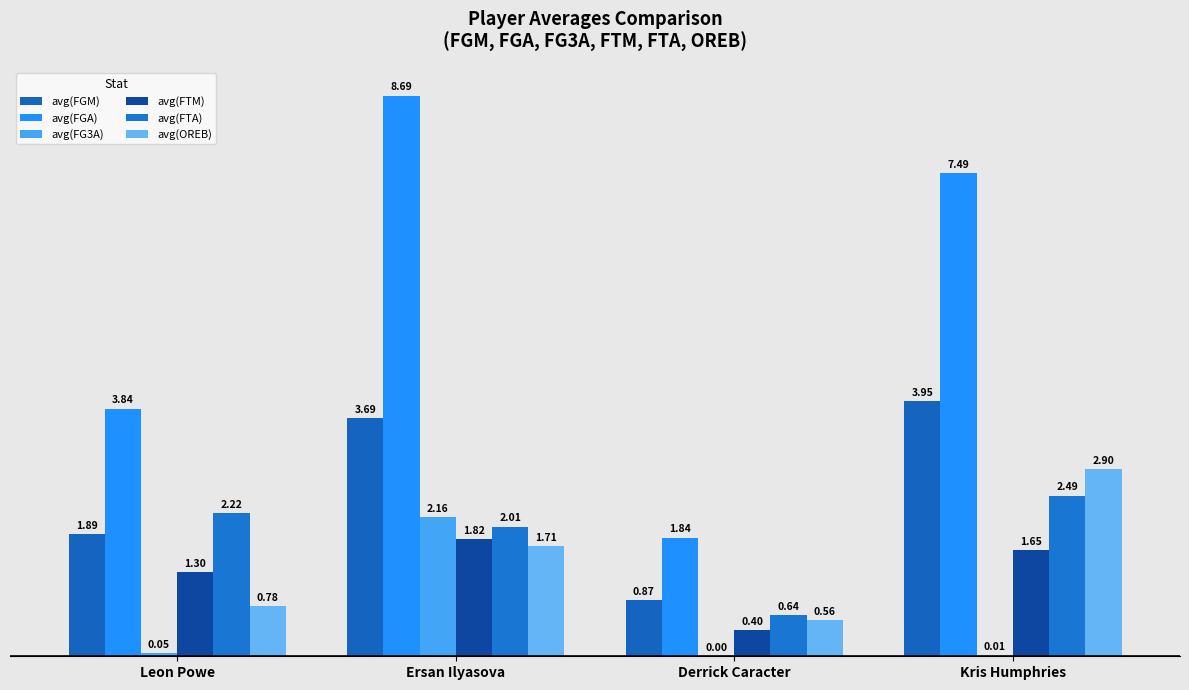

At how many categories does at least one series exceed 3?

3